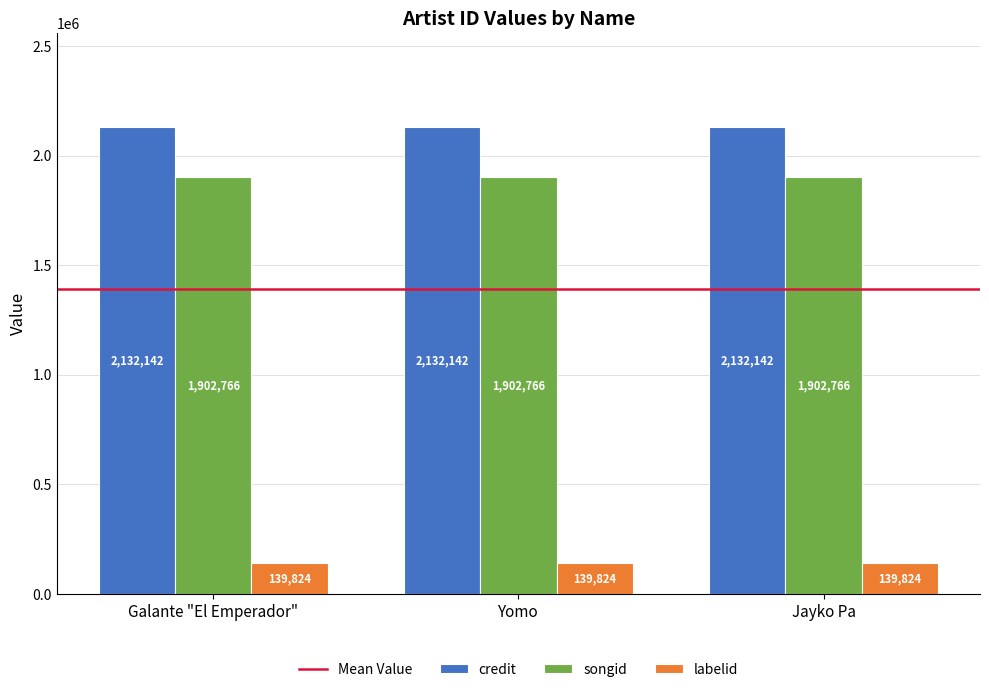

What is the label of the 3rd bar from the left?

Jayko Pa